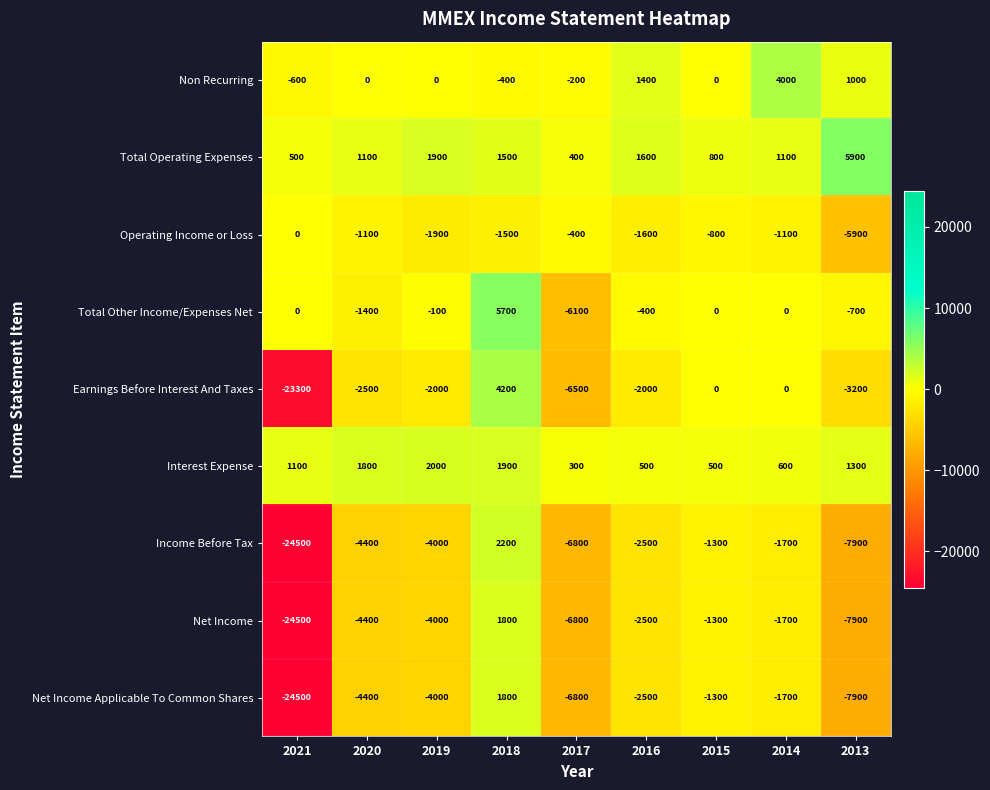

What is the maximum value shown in the chart?

5900